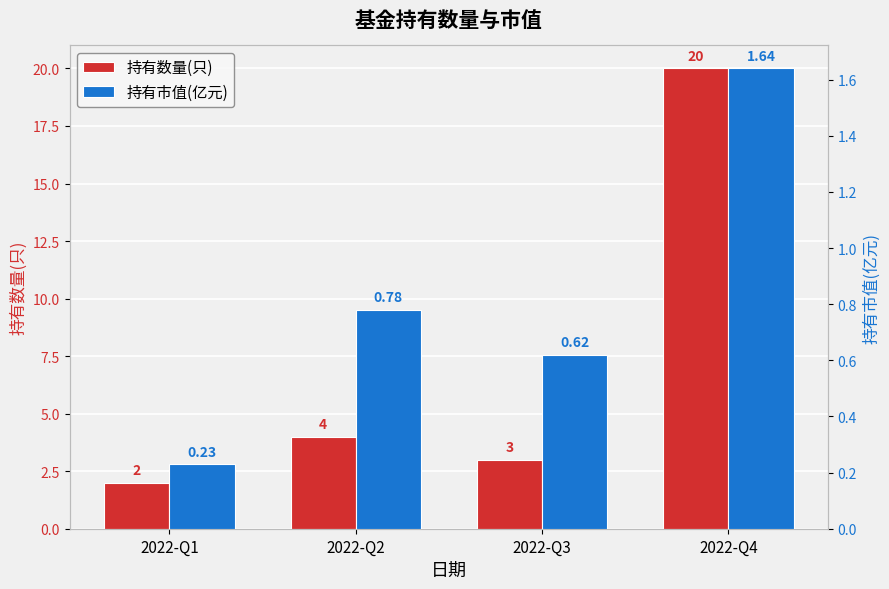

What is the average value of the 持有数量(只) series?

7.2